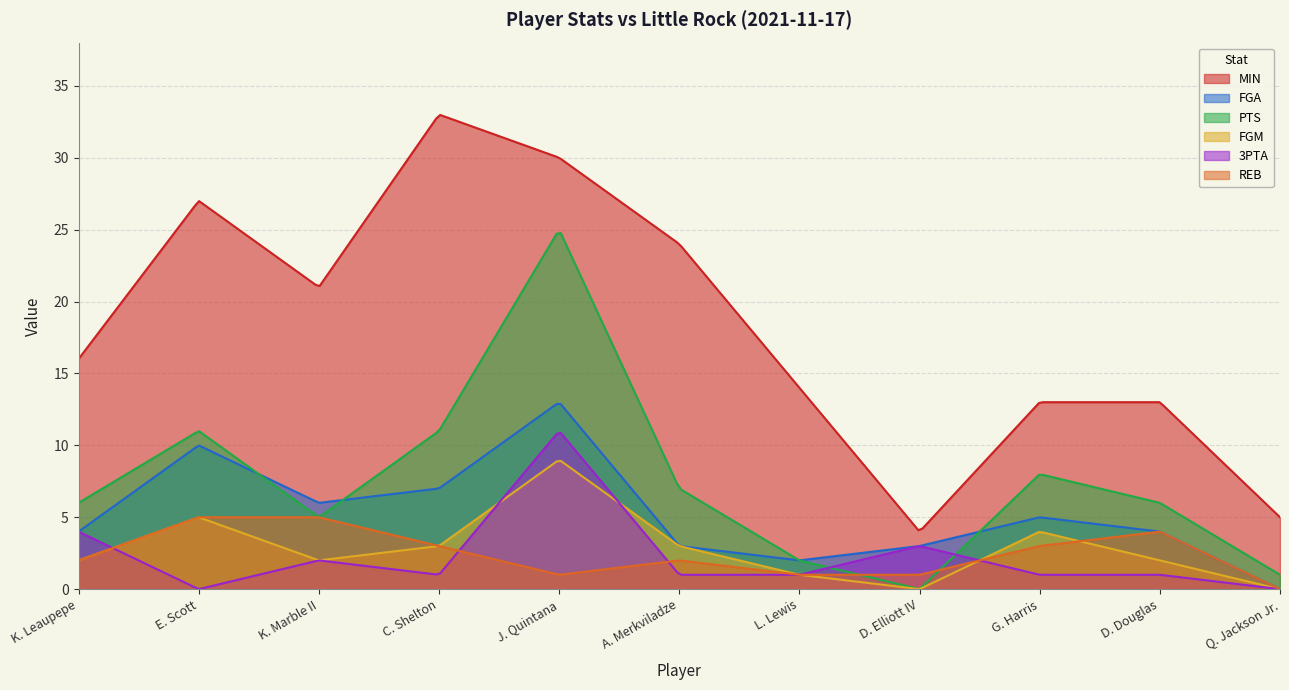

At G. Harris, list the series in order from largest to smallest.

MIN, PTS, FGA, FGM, REB, 3PTA